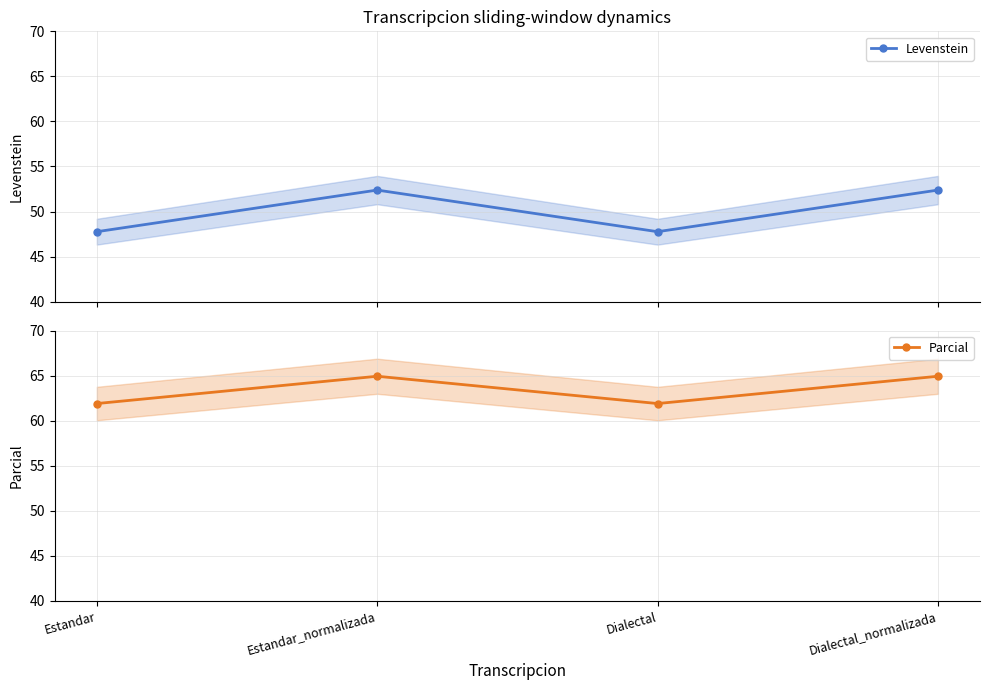

What is the maximum value shown in the chart?

64.9